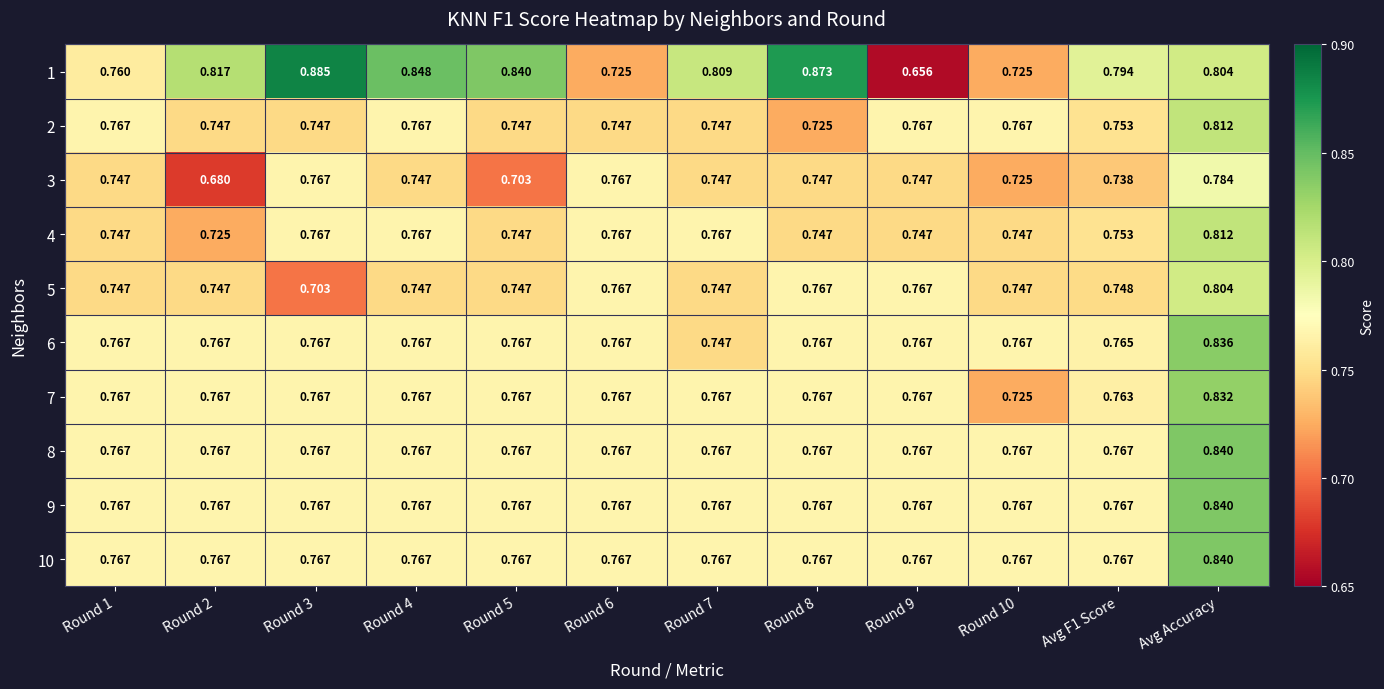

At which category is the sum across all series the highest?

Avg Accuracy